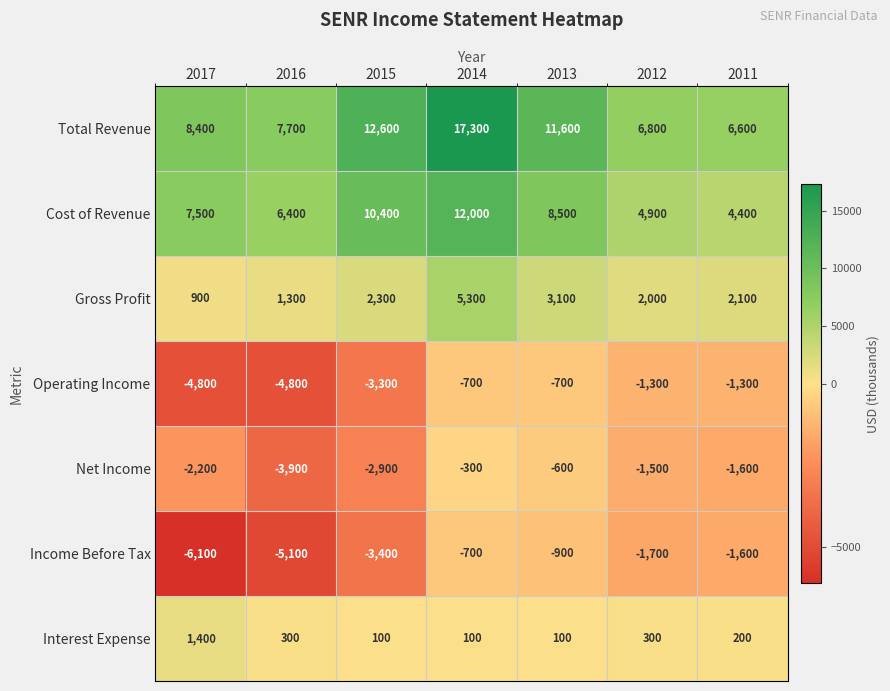

Which label corresponds to the largest value in the chart?

2014